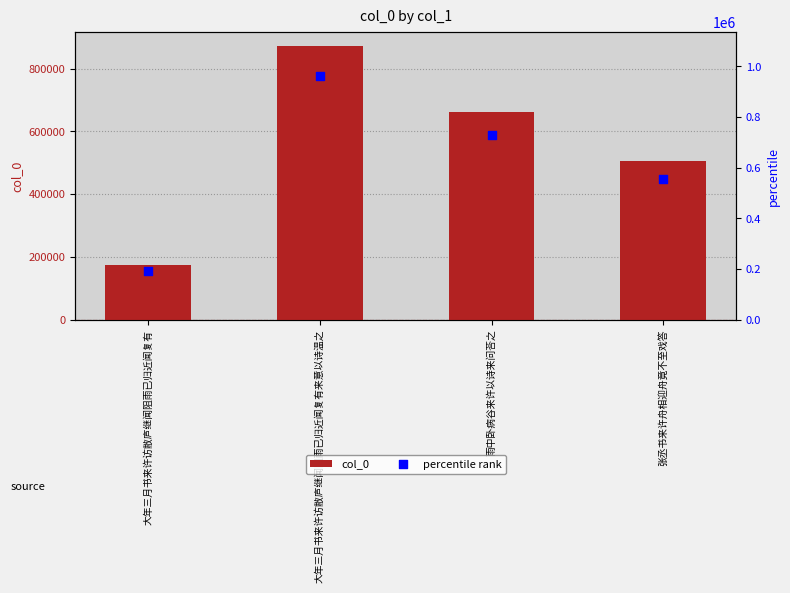

At which category is the sum across all series the highest?

大年三月书来许访敝庐继闻阻雨已归近闻复有来意以诗温之